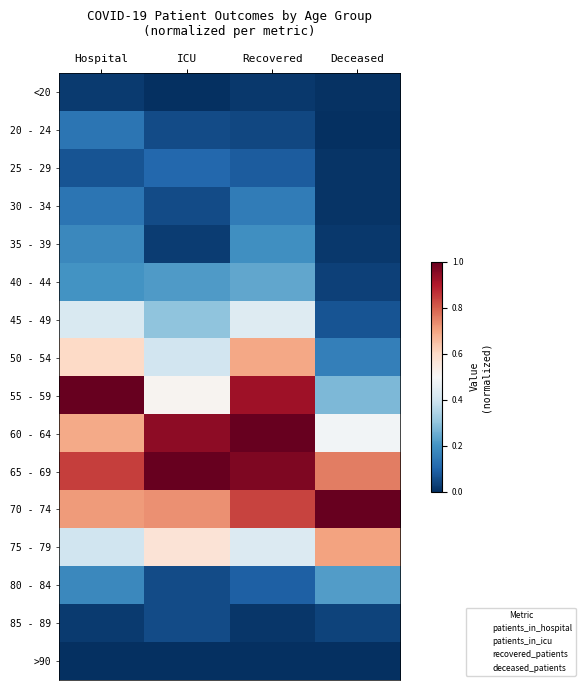

Rank the series at ICU from lowest to highest value.

<20, >90, 35 - 39, 20 - 24, 30 - 34, 80 - 84, 85 - 89, 25 - 29, 40 - 44, 45 - 49, 50 - 54, 55 - 59, 75 - 79, 70 - 74, 60 - 64, 65 - 69